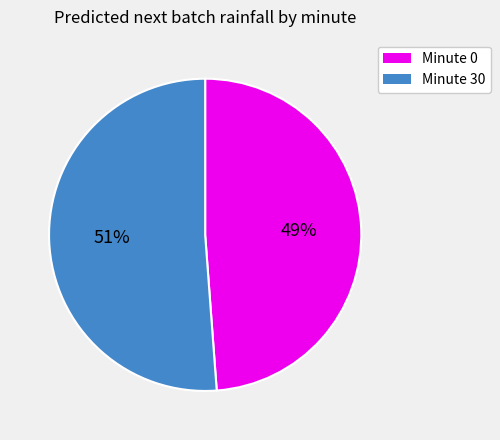

To the nearest percent, what is the difference between the largest and smallest slice percentages?

2%